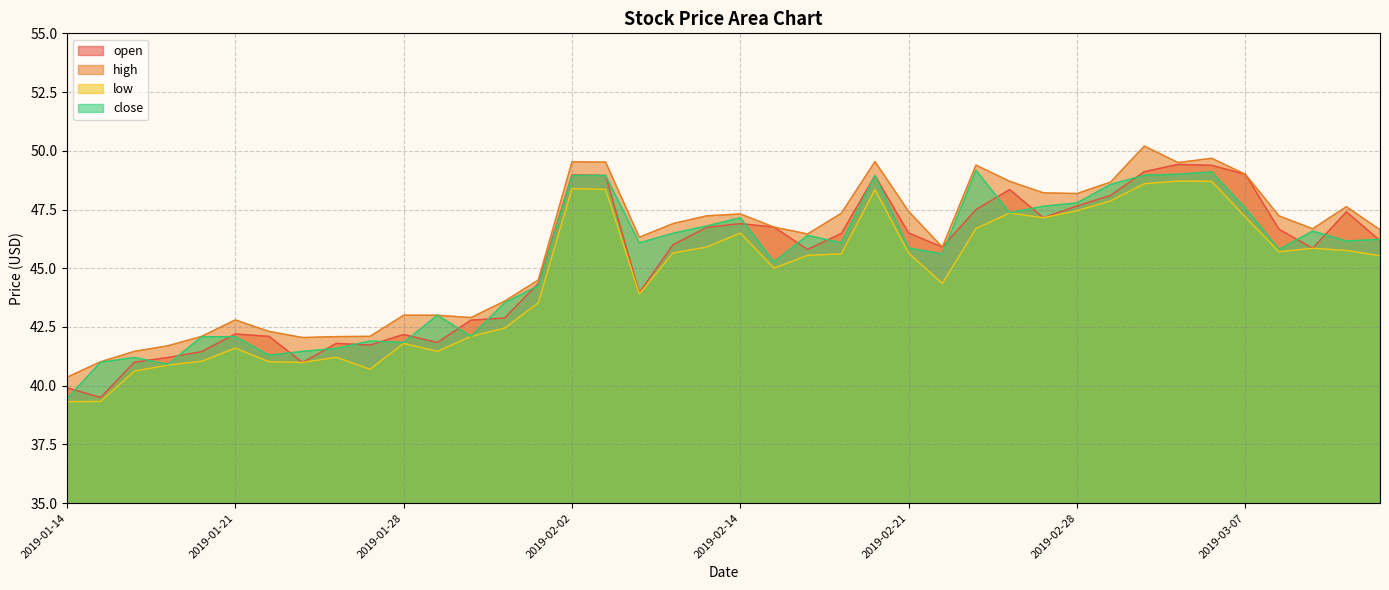

Where is the first local maximum for low?

2019-01-21